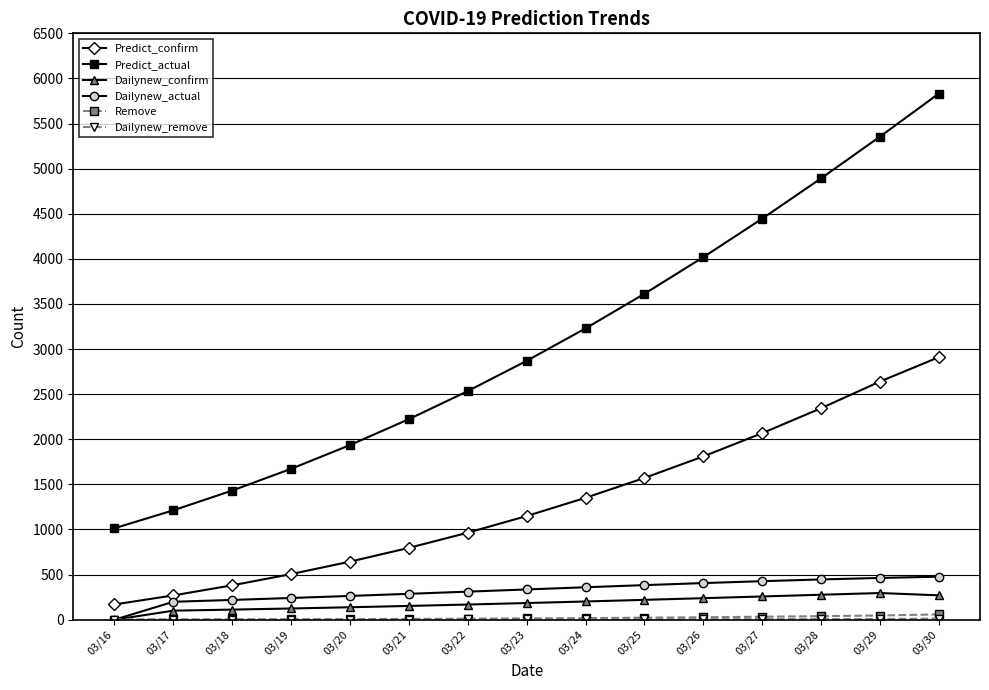

True or false: Dailynew_confirm and Predict_confirm cross at least once.

False